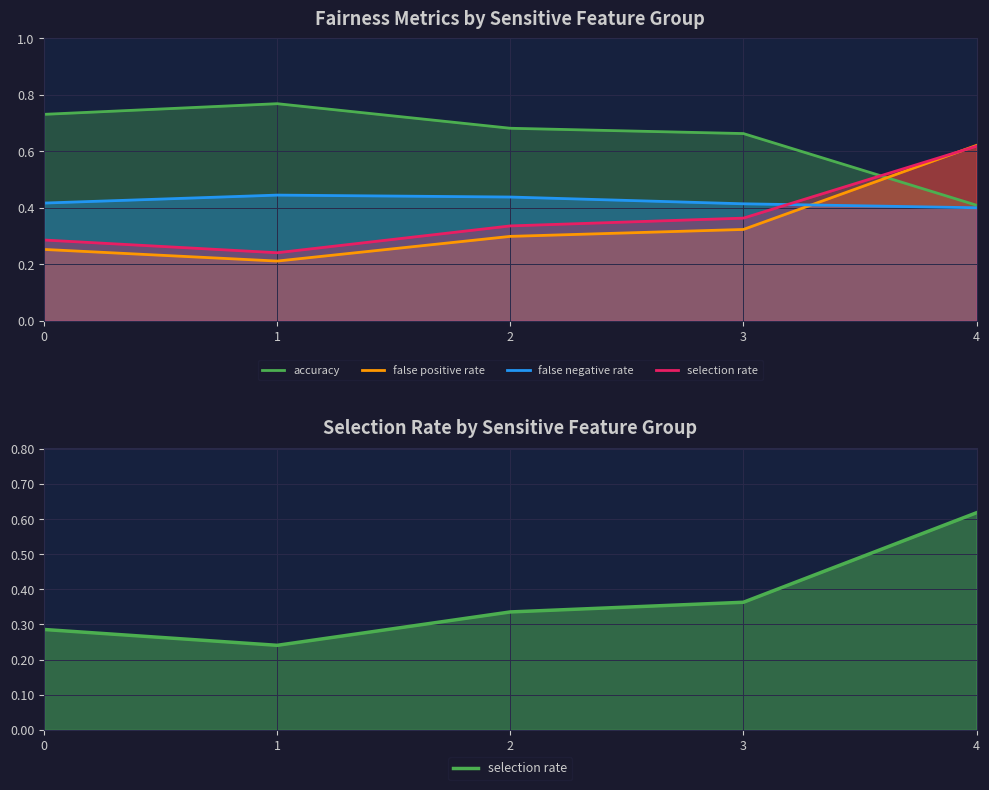

True or false: false negative rate has more than 0 interior local peaks.

True